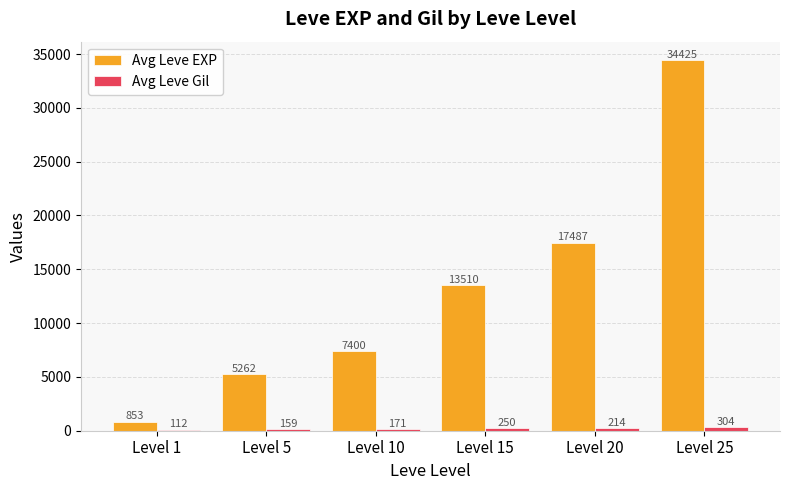

Count the number of categories in the chart.

6